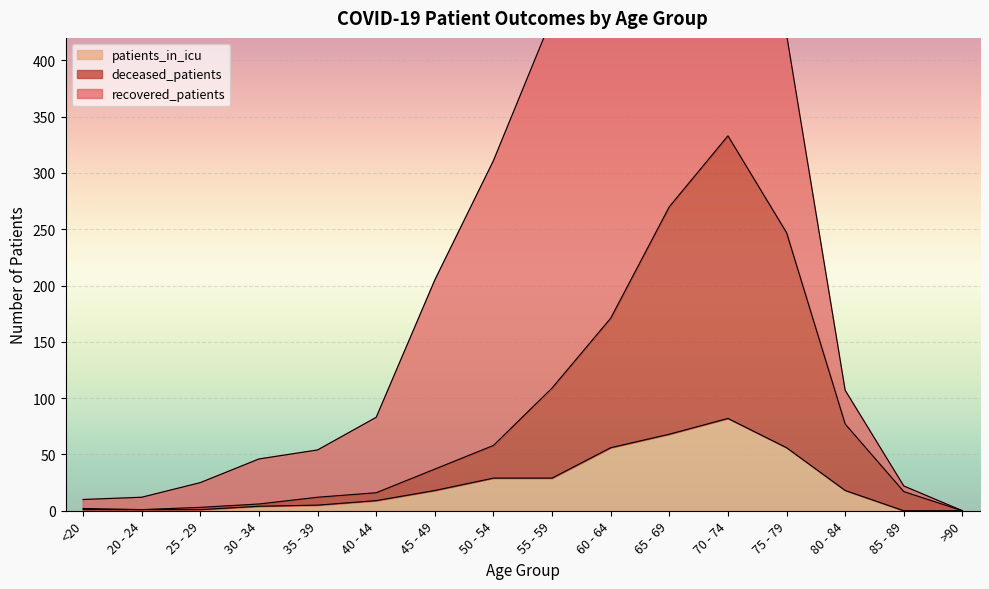

True or false: deceased_patients and patients_in_icu cross at least once.

False